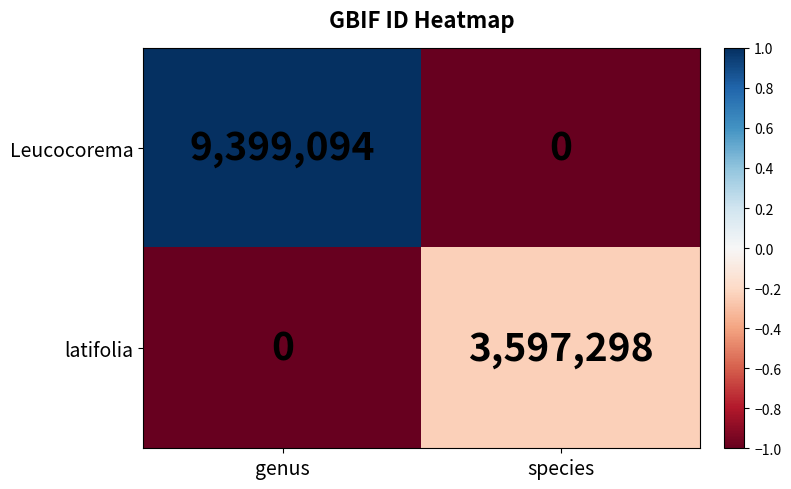

The Leucocorema series shows -6577907 at species. True or false?

False